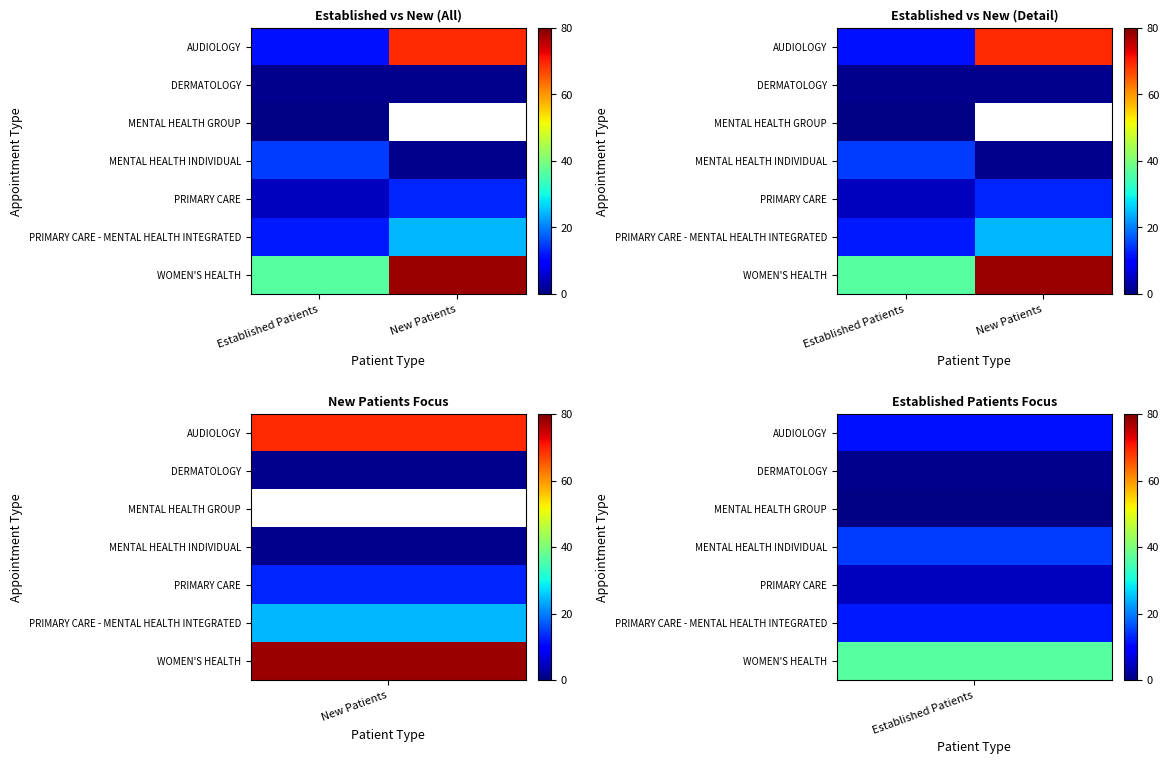

What is the sum of the PRIMARY CARE - MENTAL HEALTH INTEGRATED values at Established Patients and New Patients?

36.6